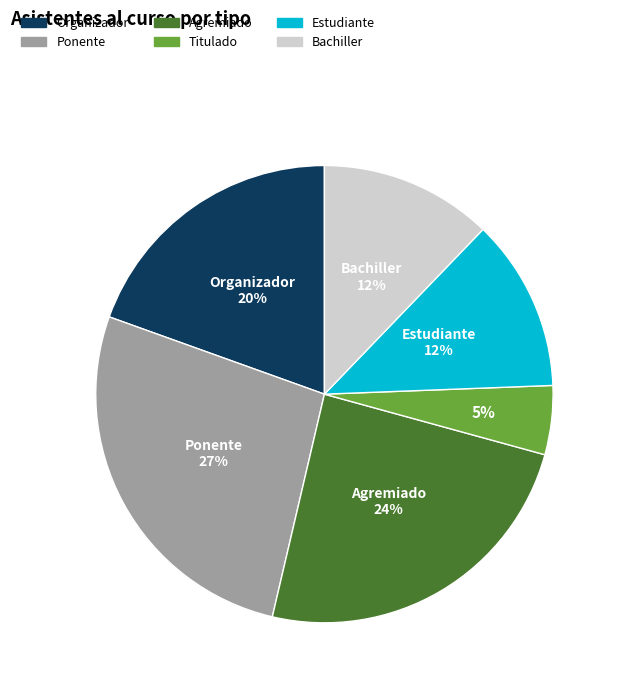

How many segments does this pie chart have?

6